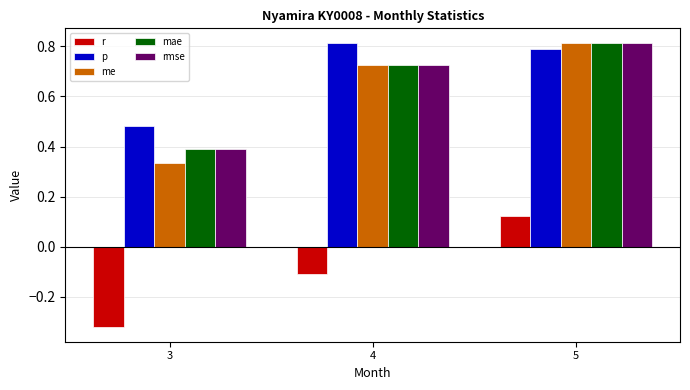

At which label is mae closest to 0?

3